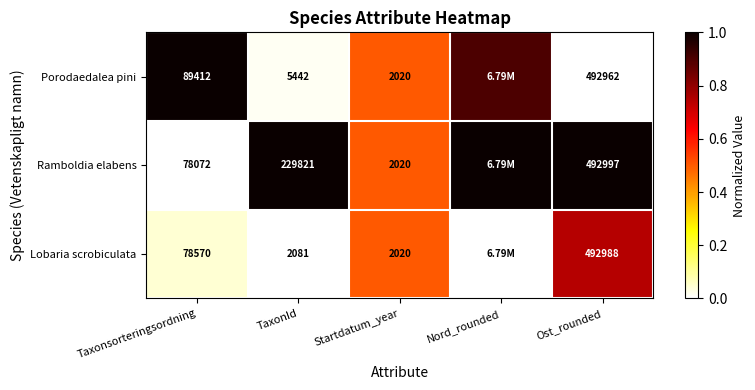

Between TaxonId and Ost_rounded, which series saw the biggest shift?

Lobaria scrobiculata